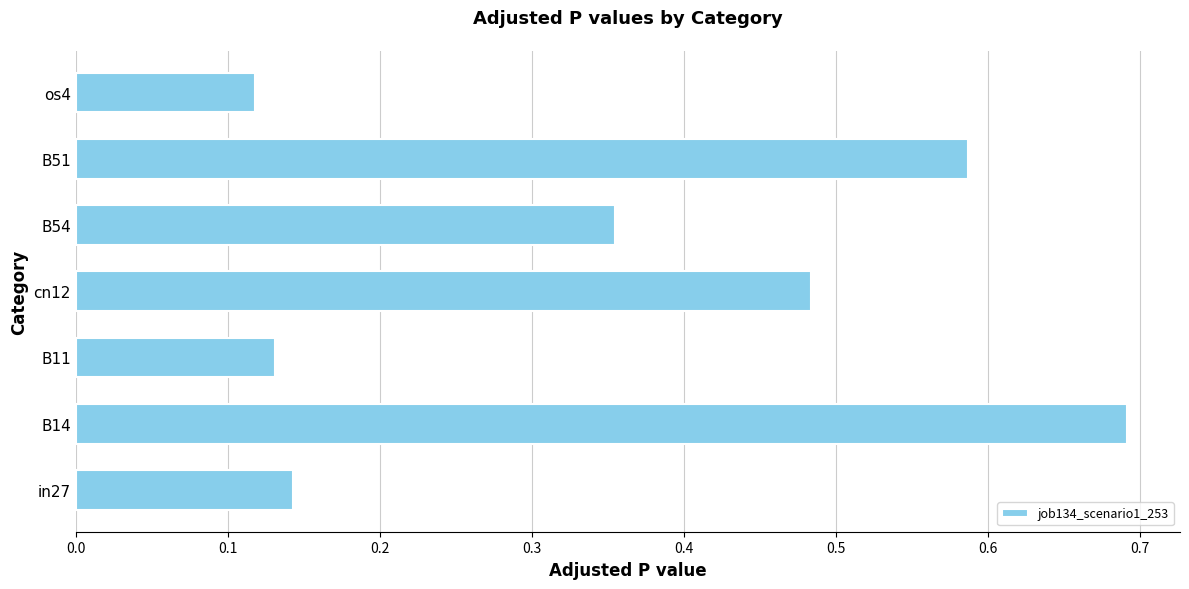

Where is the data nearest to the value 0?

os4